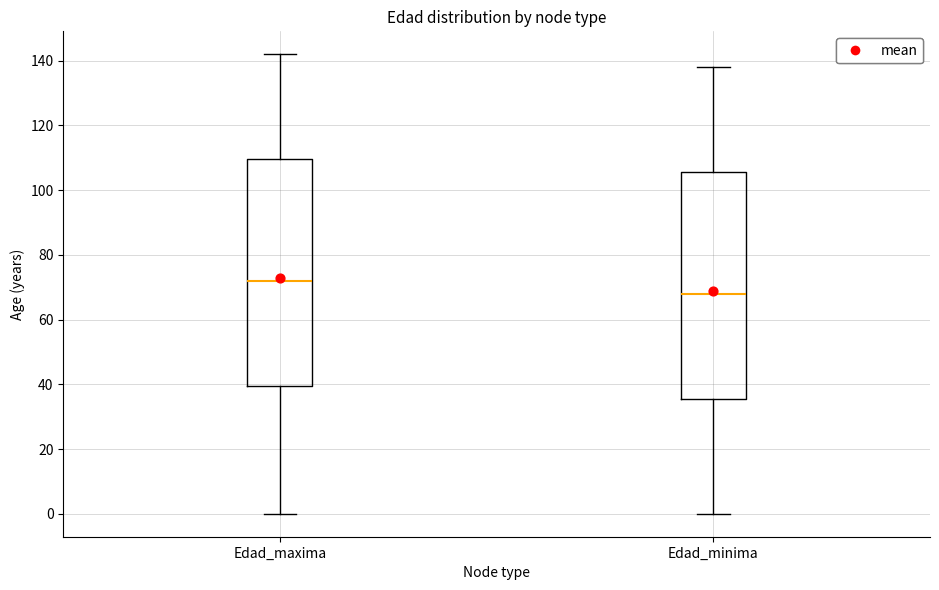

Reading left to right, read every box against the y-axis: the position of its median line, the range the box covers, and the ends of its whiskers. The values are not printed on the chart, so give them approximately, as read against the axis.

Edad_maxima: median 72, box 40 to 110, whiskers 0 to 142
Edad_minima: median 68, box 36 to 106, whiskers 0 to 138